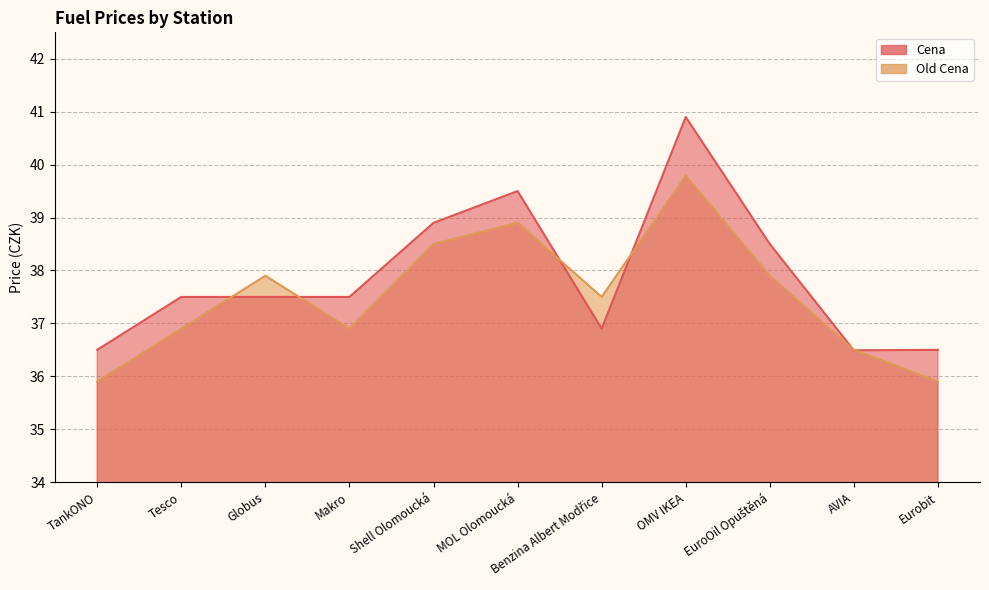

What are all the series names shown in the legend?

Cena, Old Cena